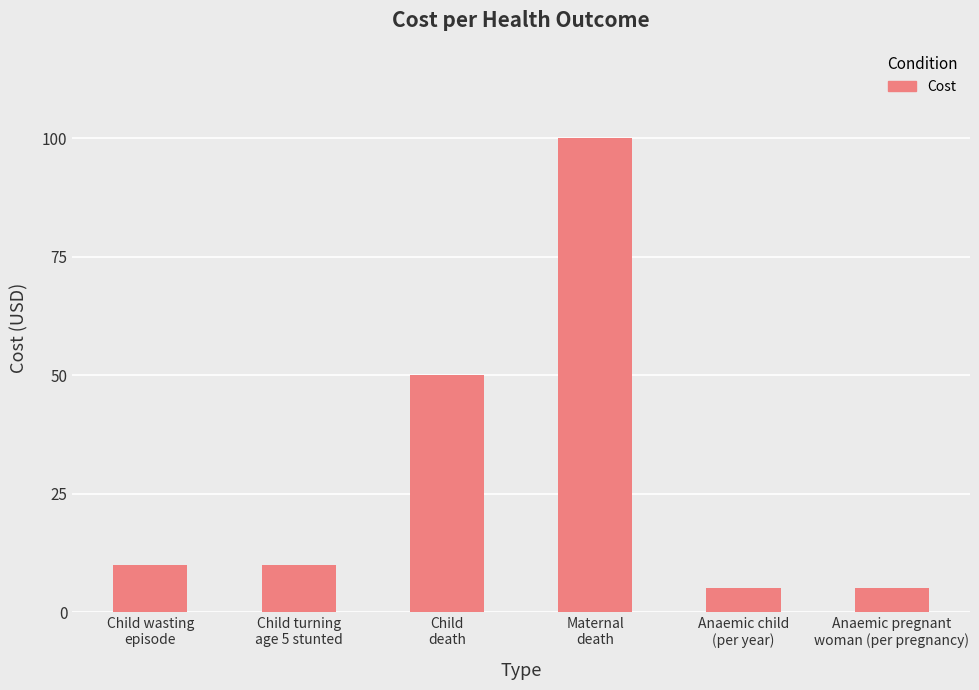

Between Child
death and Anaemic child
(per year), which is larger?

Child
death